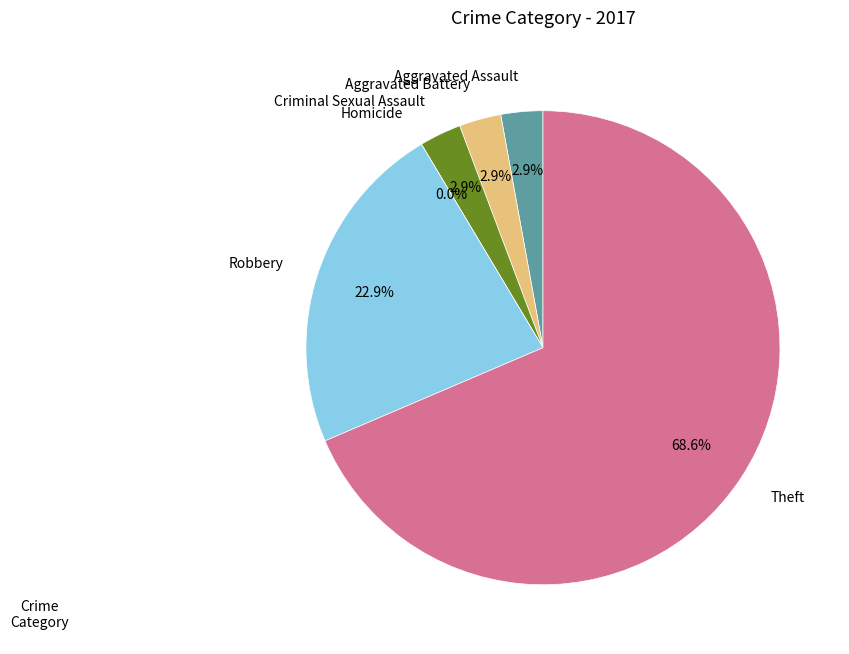

How many segments does this pie chart have?

6